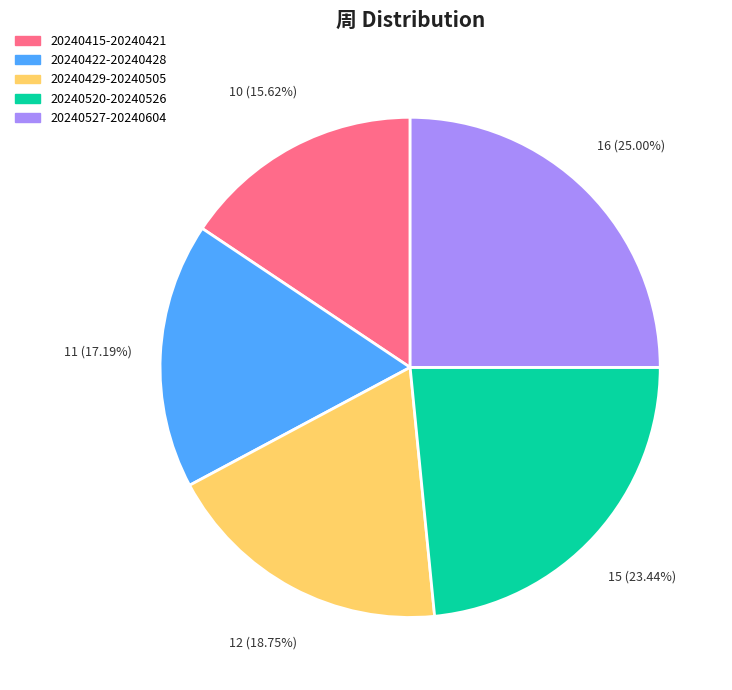

Is there any slice that represents more than half of the pie?

No